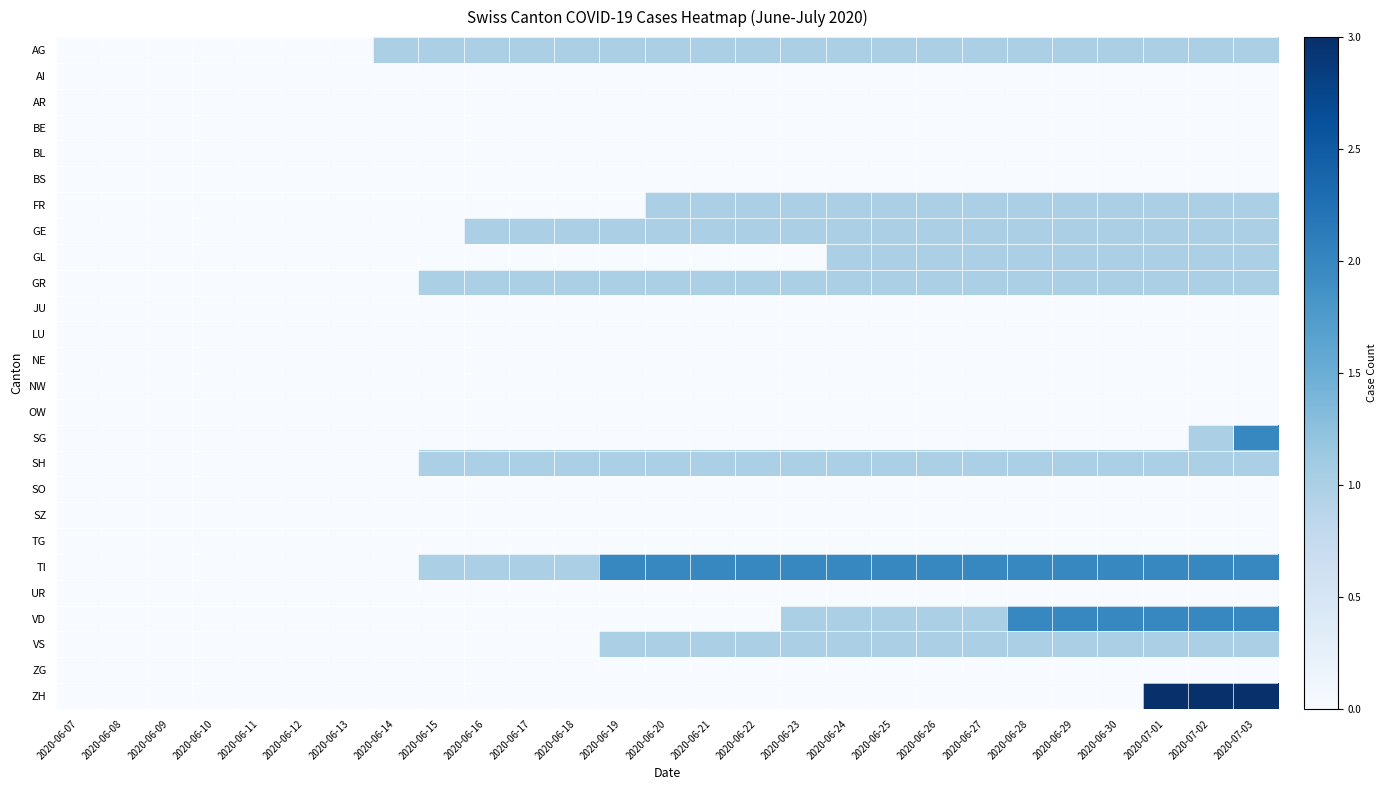

Reading left to right, transcribe all the data shown in this chart.

AG: 2020-06-07=0	2020-06-08=0	2020-06-09=0	2020-06-10=0	2020-06-11=0	2020-06-12=0	2020-06-13=0	2020-06-14=1	2020-06-15=1	2020-06-16=1	2020-06-17=1	2020-06-18=1	2020-06-19=1	2020-06-20=1	2020-06-21=1	2020-06-22=1	2020-06-23=1	2020-06-24=1	2020-06-25=1	2020-06-26=1	2020-06-27=1	2020-06-28=1	2020-06-29=1	2020-06-30=1	2020-07-01=1	2020-07-02=1	2020-07-03=1
AI: 2020-06-07=0	2020-06-08=0	2020-06-09=0	2020-06-10=0	2020-06-11=0	2020-06-12=0	2020-06-13=0	2020-06-14=0	2020-06-15=0	2020-06-16=0	2020-06-17=0	2020-06-18=0	2020-06-19=0	2020-06-20=0	2020-06-21=0	2020-06-22=0	2020-06-23=0	2020-06-24=0	2020-06-25=0	2020-06-26=0	2020-06-27=0	2020-06-28=0	2020-06-29=0	2020-06-30=0	2020-07-01=0	2020-07-02=0	2020-07-03=0
AR: 2020-06-07=0	2020-06-08=0	2020-06-09=0	2020-06-10=0	2020-06-11=0	2020-06-12=0	2020-06-13=0	2020-06-14=0	2020-06-15=0	2020-06-16=0	2020-06-17=0	2020-06-18=0	2020-06-19=0	2020-06-20=0	2020-06-21=0	2020-06-22=0	2020-06-23=0	2020-06-24=0	2020-06-25=0	2020-06-26=0	2020-06-27=0	2020-06-28=0	2020-06-29=0	2020-06-30=0	2020-07-01=0	2020-07-02=0	2020-07-03=0
BE: 2020-06-07=0	2020-06-08=0	2020-06-09=0	2020-06-10=0	2020-06-11=0	2020-06-12=0	2020-06-13=0	2020-06-14=0	2020-06-15=0	2020-06-16=0	2020-06-17=0	2020-06-18=0	2020-06-19=0	2020-06-20=0	2020-06-21=0	2020-06-22=0	2020-06-23=0	2020-06-24=0	2020-06-25=0	2020-06-26=0	2020-06-27=0	2020-06-28=0	2020-06-29=0	2020-06-30=0	2020-07-01=0	2020-07-02=0	2020-07-03=0
BL: 2020-06-07=0	2020-06-08=0	2020-06-09=0	2020-06-10=0	2020-06-11=0	2020-06-12=0	2020-06-13=0	2020-06-14=0	2020-06-15=0	2020-06-16=0	2020-06-17=0	2020-06-18=0	2020-06-19=0	2020-06-20=0	2020-06-21=0	2020-06-22=0	2020-06-23=0	2020-06-24=0	2020-06-25=0	2020-06-26=0	2020-06-27=0	2020-06-28=0	2020-06-29=0	2020-06-30=0	2020-07-01=0	2020-07-02=0	2020-07-03=0
BS: 2020-06-07=0	2020-06-08=0	2020-06-09=0	2020-06-10=0	2020-06-11=0	2020-06-12=0	2020-06-13=0	2020-06-14=0	2020-06-15=0	2020-06-16=0	2020-06-17=0	2020-06-18=0	2020-06-19=0	2020-06-20=0	2020-06-21=0	2020-06-22=0	2020-06-23=0	2020-06-24=0	2020-06-25=0	2020-06-26=0	2020-06-27=0	2020-06-28=0	2020-06-29=0	2020-06-30=0	2020-07-01=0	2020-07-02=0	2020-07-03=0
FR: 2020-06-07=0	2020-06-08=0	2020-06-09=0	2020-06-10=0	2020-06-11=0	2020-06-12=0	2020-06-13=0	2020-06-14=0	2020-06-15=0	2020-06-16=0	2020-06-17=0	2020-06-18=0	2020-06-19=0	2020-06-20=1	2020-06-21=1	2020-06-22=1	2020-06-23=1	2020-06-24=1	2020-06-25=1	2020-06-26=1	2020-06-27=1	2020-06-28=1	2020-06-29=1	2020-06-30=1	2020-07-01=1	2020-07-02=1	2020-07-03=1
GE: 2020-06-07=0	2020-06-08=0	2020-06-09=0	2020-06-10=0	2020-06-11=0	2020-06-12=0	2020-06-13=0	2020-06-14=0	2020-06-15=0	2020-06-16=1	2020-06-17=1	2020-06-18=1	2020-06-19=1	2020-06-20=1	2020-06-21=1	2020-06-22=1	2020-06-23=1	2020-06-24=1	2020-06-25=1	2020-06-26=1	2020-06-27=1	2020-06-28=1	2020-06-29=1	2020-06-30=1	2020-07-01=1	2020-07-02=1	2020-07-03=1
GL: 2020-06-07=0	2020-06-08=0	2020-06-09=0	2020-06-10=0	2020-06-11=0	2020-06-12=0	2020-06-13=0	2020-06-14=0	2020-06-15=0	2020-06-16=0	2020-06-17=0	2020-06-18=0	2020-06-19=0	2020-06-20=0	2020-06-21=0	2020-06-22=0	2020-06-23=0	2020-06-24=1	2020-06-25=1	2020-06-26=1	2020-06-27=1	2020-06-28=1	2020-06-29=1	2020-06-30=1	2020-07-01=1	2020-07-02=1	2020-07-03=1
GR: 2020-06-07=0	2020-06-08=0	2020-06-09=0	2020-06-10=0	2020-06-11=0	2020-06-12=0	2020-06-13=0	2020-06-14=0	2020-06-15=1	2020-06-16=1	2020-06-17=1	2020-06-18=1	2020-06-19=1	2020-06-20=1	2020-06-21=1	2020-06-22=1	2020-06-23=1	2020-06-24=1	2020-06-25=1	2020-06-26=1	2020-06-27=1	2020-06-28=1	2020-06-29=1	2020-06-30=1	2020-07-01=1	2020-07-02=1	2020-07-03=1
JU: 2020-06-07=0	2020-06-08=0	2020-06-09=0	2020-06-10=0	2020-06-11=0	2020-06-12=0	2020-06-13=0	2020-06-14=0	2020-06-15=0	2020-06-16=0	2020-06-17=0	2020-06-18=0	2020-06-19=0	2020-06-20=0	2020-06-21=0	2020-06-22=0	2020-06-23=0	2020-06-24=0	2020-06-25=0	2020-06-26=0	2020-06-27=0	2020-06-28=0	2020-06-29=0	2020-06-30=0	2020-07-01=0	2020-07-02=0	2020-07-03=0
LU: 2020-06-07=0	2020-06-08=0	2020-06-09=0	2020-06-10=0	2020-06-11=0	2020-06-12=0	2020-06-13=0	2020-06-14=0	2020-06-15=0	2020-06-16=0	2020-06-17=0	2020-06-18=0	2020-06-19=0	2020-06-20=0	2020-06-21=0	2020-06-22=0	2020-06-23=0	2020-06-24=0	2020-06-25=0	2020-06-26=0	2020-06-27=0	2020-06-28=0	2020-06-29=0	2020-06-30=0	2020-07-01=0	2020-07-02=0	2020-07-03=0
NE: 2020-06-07=0	2020-06-08=0	2020-06-09=0	2020-06-10=0	2020-06-11=0	2020-06-12=0	2020-06-13=0	2020-06-14=0	2020-06-15=0	2020-06-16=0	2020-06-17=0	2020-06-18=0	2020-06-19=0	2020-06-20=0	2020-06-21=0	2020-06-22=0	2020-06-23=0	2020-06-24=0	2020-06-25=0	2020-06-26=0	2020-06-27=0	2020-06-28=0	2020-06-29=0	2020-06-30=0	2020-07-01=0	2020-07-02=0	2020-07-03=0
NW: 2020-06-07=0	2020-06-08=0	2020-06-09=0	2020-06-10=0	2020-06-11=0	2020-06-12=0	2020-06-13=0	2020-06-14=0	2020-06-15=0	2020-06-16=0	2020-06-17=0	2020-06-18=0	2020-06-19=0	2020-06-20=0	2020-06-21=0	2020-06-22=0	2020-06-23=0	2020-06-24=0	2020-06-25=0	2020-06-26=0	2020-06-27=0	2020-06-28=0	2020-06-29=0	2020-06-30=0	2020-07-01=0	2020-07-02=0	2020-07-03=0
OW: 2020-06-07=0	2020-06-08=0	2020-06-09=0	2020-06-10=0	2020-06-11=0	2020-06-12=0	2020-06-13=0	2020-06-14=0	2020-06-15=0	2020-06-16=0	2020-06-17=0	2020-06-18=0	2020-06-19=0	2020-06-20=0	2020-06-21=0	2020-06-22=0	2020-06-23=0	2020-06-24=0	2020-06-25=0	2020-06-26=0	2020-06-27=0	2020-06-28=0	2020-06-29=0	2020-06-30=0	2020-07-01=0	2020-07-02=0	2020-07-03=0
SG: 2020-06-07=0	2020-06-08=0	2020-06-09=0	2020-06-10=0	2020-06-11=0	2020-06-12=0	2020-06-13=0	2020-06-14=0	2020-06-15=0	2020-06-16=0	2020-06-17=0	2020-06-18=0	2020-06-19=0	2020-06-20=0	2020-06-21=0	2020-06-22=0	2020-06-23=0	2020-06-24=0	2020-06-25=0	2020-06-26=0	2020-06-27=0	2020-06-28=0	2020-06-29=0	2020-06-30=0	2020-07-01=0	2020-07-02=1	2020-07-03=2
SH: 2020-06-07=0	2020-06-08=0	2020-06-09=0	2020-06-10=0	2020-06-11=0	2020-06-12=0	2020-06-13=0	2020-06-14=0	2020-06-15=1	2020-06-16=1	2020-06-17=1	2020-06-18=1	2020-06-19=1	2020-06-20=1	2020-06-21=1	2020-06-22=1	2020-06-23=1	2020-06-24=1	2020-06-25=1	2020-06-26=1	2020-06-27=1	2020-06-28=1	2020-06-29=1	2020-06-30=1	2020-07-01=1	2020-07-02=1	2020-07-03=1
SO: 2020-06-07=0	2020-06-08=0	2020-06-09=0	2020-06-10=0	2020-06-11=0	2020-06-12=0	2020-06-13=0	2020-06-14=0	2020-06-15=0	2020-06-16=0	2020-06-17=0	2020-06-18=0	2020-06-19=0	2020-06-20=0	2020-06-21=0	2020-06-22=0	2020-06-23=0	2020-06-24=0	2020-06-25=0	2020-06-26=0	2020-06-27=0	2020-06-28=0	2020-06-29=0	2020-06-30=0	2020-07-01=0	2020-07-02=0	2020-07-03=0
SZ: 2020-06-07=0	2020-06-08=0	2020-06-09=0	2020-06-10=0	2020-06-11=0	2020-06-12=0	2020-06-13=0	2020-06-14=0	2020-06-15=0	2020-06-16=0	2020-06-17=0	2020-06-18=0	2020-06-19=0	2020-06-20=0	2020-06-21=0	2020-06-22=0	2020-06-23=0	2020-06-24=0	2020-06-25=0	2020-06-26=0	2020-06-27=0	2020-06-28=0	2020-06-29=0	2020-06-30=0	2020-07-01=0	2020-07-02=0	2020-07-03=0
TG: 2020-06-07=0	2020-06-08=0	2020-06-09=0	2020-06-10=0	2020-06-11=0	2020-06-12=0	2020-06-13=0	2020-06-14=0	2020-06-15=0	2020-06-16=0	2020-06-17=0	2020-06-18=0	2020-06-19=0	2020-06-20=0	2020-06-21=0	2020-06-22=0	2020-06-23=0	2020-06-24=0	2020-06-25=0	2020-06-26=0	2020-06-27=0	2020-06-28=0	2020-06-29=0	2020-06-30=0	2020-07-01=0	2020-07-02=0	2020-07-03=0
TI: 2020-06-07=0	2020-06-08=0	2020-06-09=0	2020-06-10=0	2020-06-11=0	2020-06-12=0	2020-06-13=0	2020-06-14=0	2020-06-15=1	2020-06-16=1	2020-06-17=1	2020-06-18=1	2020-06-19=2	2020-06-20=2	2020-06-21=2	2020-06-22=2	2020-06-23=2	2020-06-24=2	2020-06-25=2	2020-06-26=2	2020-06-27=2	2020-06-28=2	2020-06-29=2	2020-06-30=2	2020-07-01=2	2020-07-02=2	2020-07-03=2
UR: 2020-06-07=0	2020-06-08=0	2020-06-09=0	2020-06-10=0	2020-06-11=0	2020-06-12=0	2020-06-13=0	2020-06-14=0	2020-06-15=0	2020-06-16=0	2020-06-17=0	2020-06-18=0	2020-06-19=0	2020-06-20=0	2020-06-21=0	2020-06-22=0	2020-06-23=0	2020-06-24=0	2020-06-25=0	2020-06-26=0	2020-06-27=0	2020-06-28=0	2020-06-29=0	2020-06-30=0	2020-07-01=0	2020-07-02=0	2020-07-03=0
VD: 2020-06-07=0	2020-06-08=0	2020-06-09=0	2020-06-10=0	2020-06-11=0	2020-06-12=0	2020-06-13=0	2020-06-14=0	2020-06-15=0	2020-06-16=0	2020-06-17=0	2020-06-18=0	2020-06-19=0	2020-06-20=0	2020-06-21=0	2020-06-22=0	2020-06-23=1	2020-06-24=1	2020-06-25=1	2020-06-26=1	2020-06-27=1	2020-06-28=2	2020-06-29=2	2020-06-30=2	2020-07-01=2	2020-07-02=2	2020-07-03=2
VS: 2020-06-07=0	2020-06-08=0	2020-06-09=0	2020-06-10=0	2020-06-11=0	2020-06-12=0	2020-06-13=0	2020-06-14=0	2020-06-15=0	2020-06-16=0	2020-06-17=0	2020-06-18=0	2020-06-19=1	2020-06-20=1	2020-06-21=1	2020-06-22=1	2020-06-23=1	2020-06-24=1	2020-06-25=1	2020-06-26=1	2020-06-27=1	2020-06-28=1	2020-06-29=1	2020-06-30=1	2020-07-01=1	2020-07-02=1	2020-07-03=1
ZG: 2020-06-07=0	2020-06-08=0	2020-06-09=0	2020-06-10=0	2020-06-11=0	2020-06-12=0	2020-06-13=0	2020-06-14=0	2020-06-15=0	2020-06-16=0	2020-06-17=0	2020-06-18=0	2020-06-19=0	2020-06-20=0	2020-06-21=0	2020-06-22=0	2020-06-23=0	2020-06-24=0	2020-06-25=0	2020-06-26=0	2020-06-27=0	2020-06-28=0	2020-06-29=0	2020-06-30=0	2020-07-01=0	2020-07-02=0	2020-07-03=0
ZH: 2020-06-07=0	2020-06-08=0	2020-06-09=0	2020-06-10=0	2020-06-11=0	2020-06-12=0	2020-06-13=0	2020-06-14=0	2020-06-15=0	2020-06-16=0	2020-06-17=0	2020-06-18=0	2020-06-19=0	2020-06-20=0	2020-06-21=0	2020-06-22=0	2020-06-23=0	2020-06-24=0	2020-06-25=0	2020-06-26=0	2020-06-27=0	2020-06-28=0	2020-06-29=0	2020-06-30=0	2020-07-01=3	2020-07-02=3	2020-07-03=3